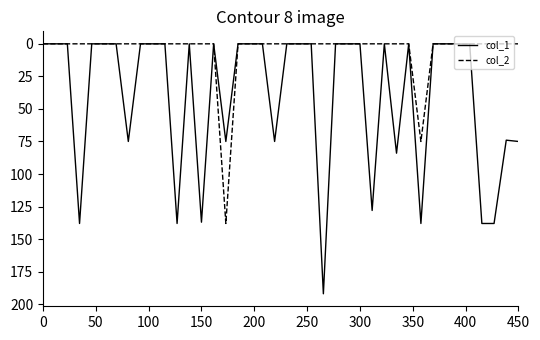

Which series has the widest spread of values?

col_1